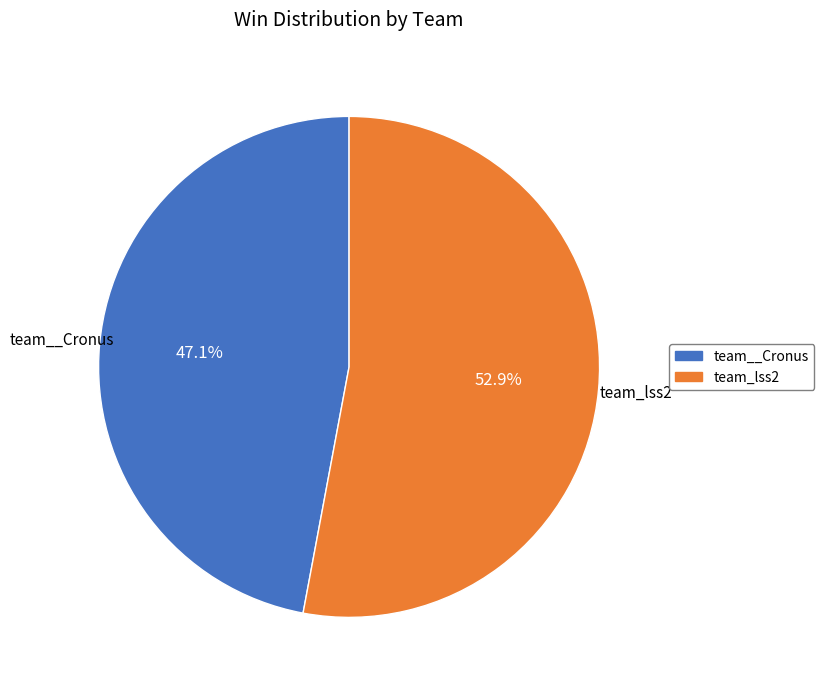

To the nearest percent, what is the average slice percentage?

50%